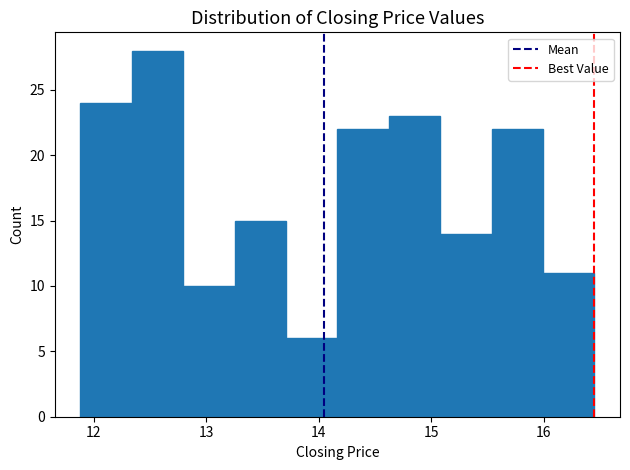

Reading left to right, list every bar in this chart as the range it spans on the x-axis followed by its height. Neither the bar edges nor the heights are printed on the chart, so give them approximately, as read against the axes.

11.9 to 12.3: 24
12.3 to 12.8: 28
12.8 to 13.3: 10
13.3 to 13.7: 15
13.7 to 14.2: 6
14.2 to 14.6: 22
14.6 to 15.1: 23
15.1 to 15.5: 14
15.5 to 16.0: 22
16.0 to 16.5: 11